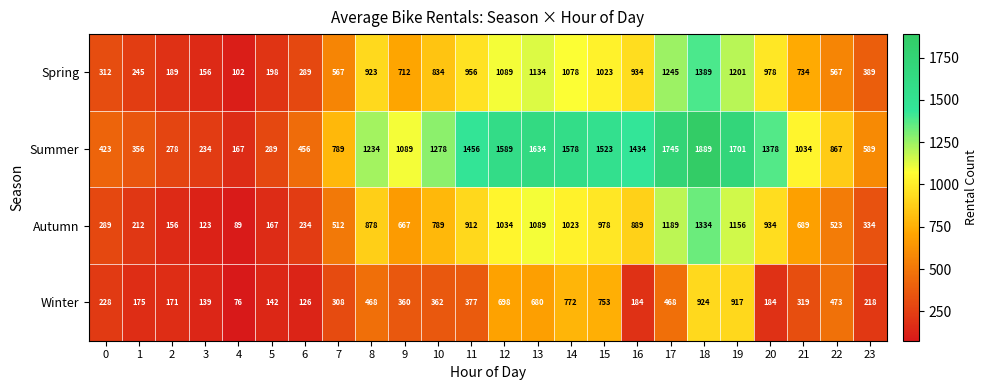

The value of Autumn at 17 is 1912. True or false?

False